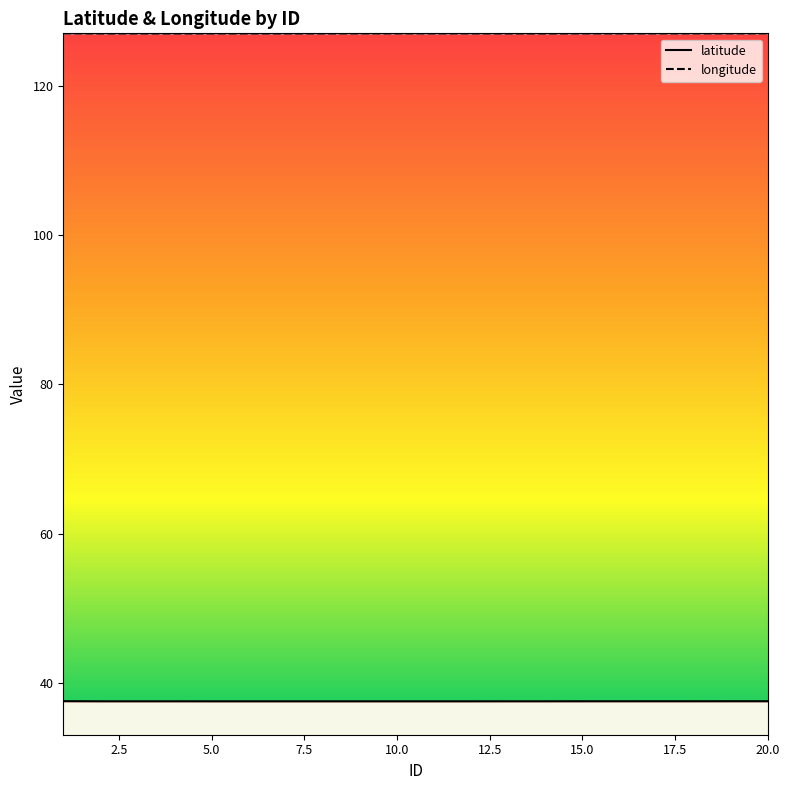

Does the chart display data point markers on the line(s)?

No